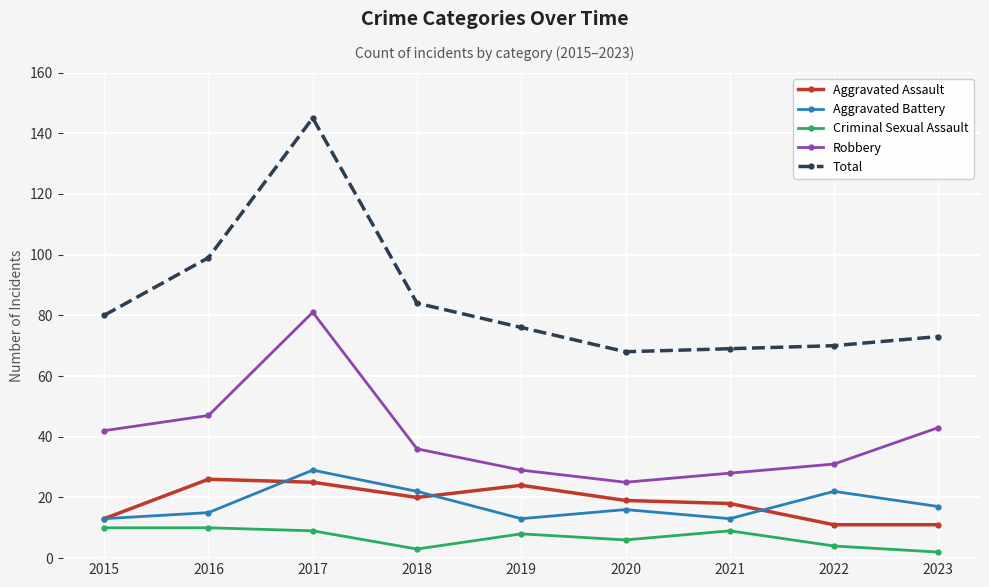

Is the value of Aggravated Battery at 2018 greater than the value of Total at 2020?

No